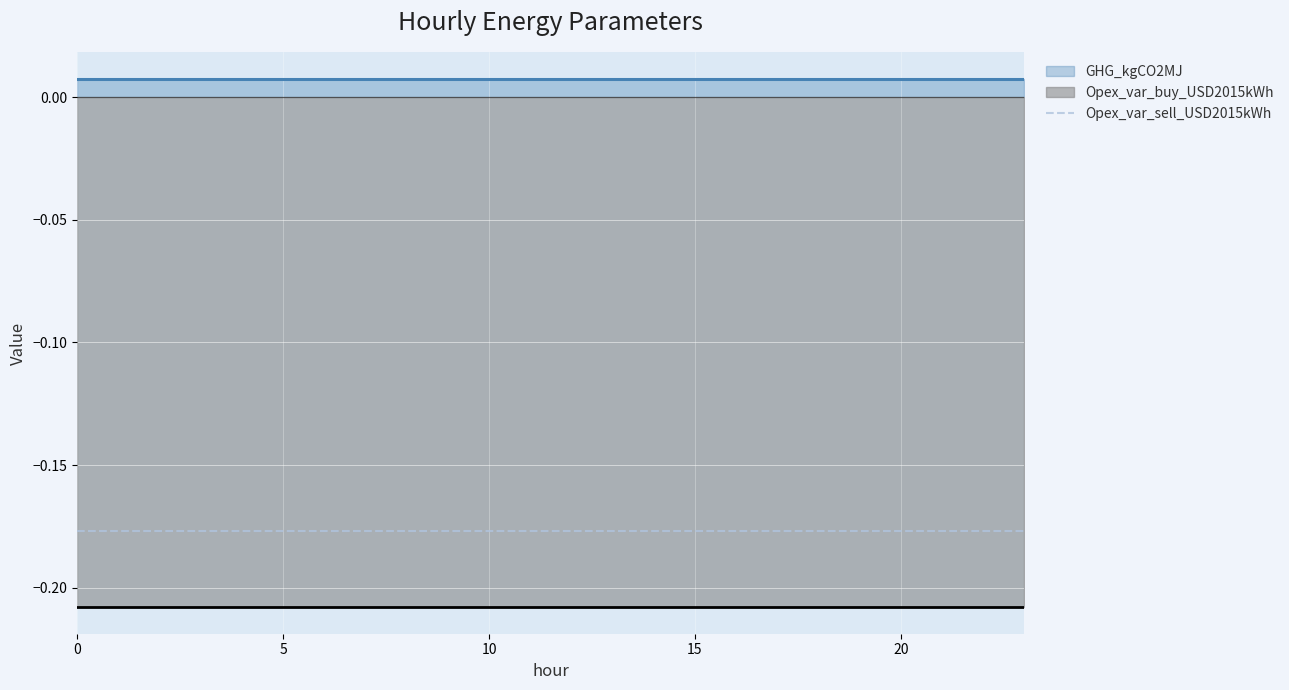

What is the spread (max minus min) of values at 9?

0.2